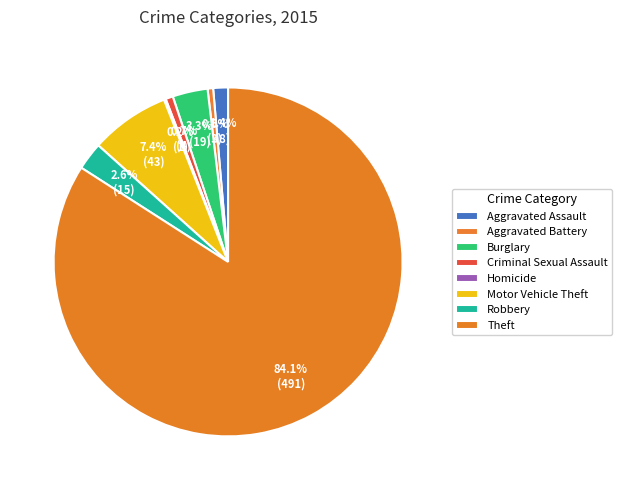

Which category accounts for the majority?

Theft